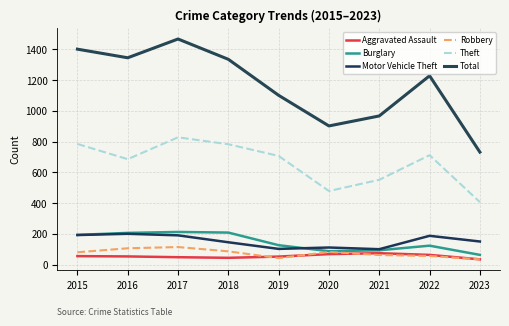

True or false: Total and Robbery intersect in this chart.

False